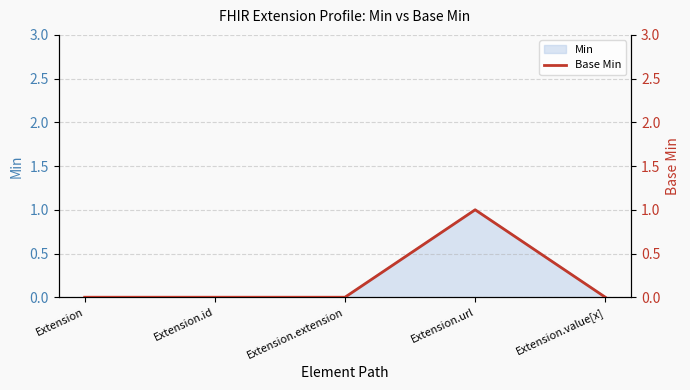

How many interior local peaks (higher than both neighbors) does the data have?

1